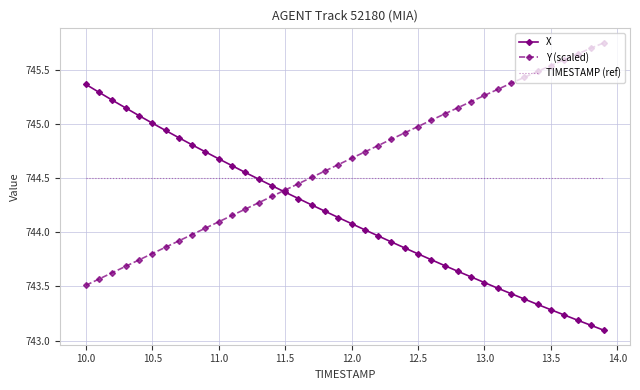

How many times do X and TIMESTAMP (ref) cross each other?

1